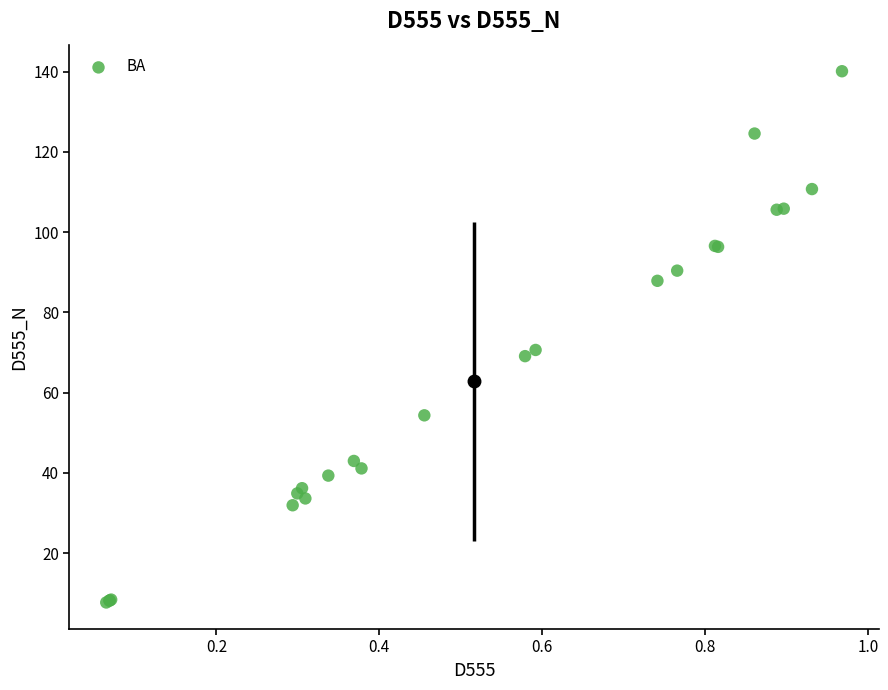

What Y value in the scatter plot is closest to 73?

70.6